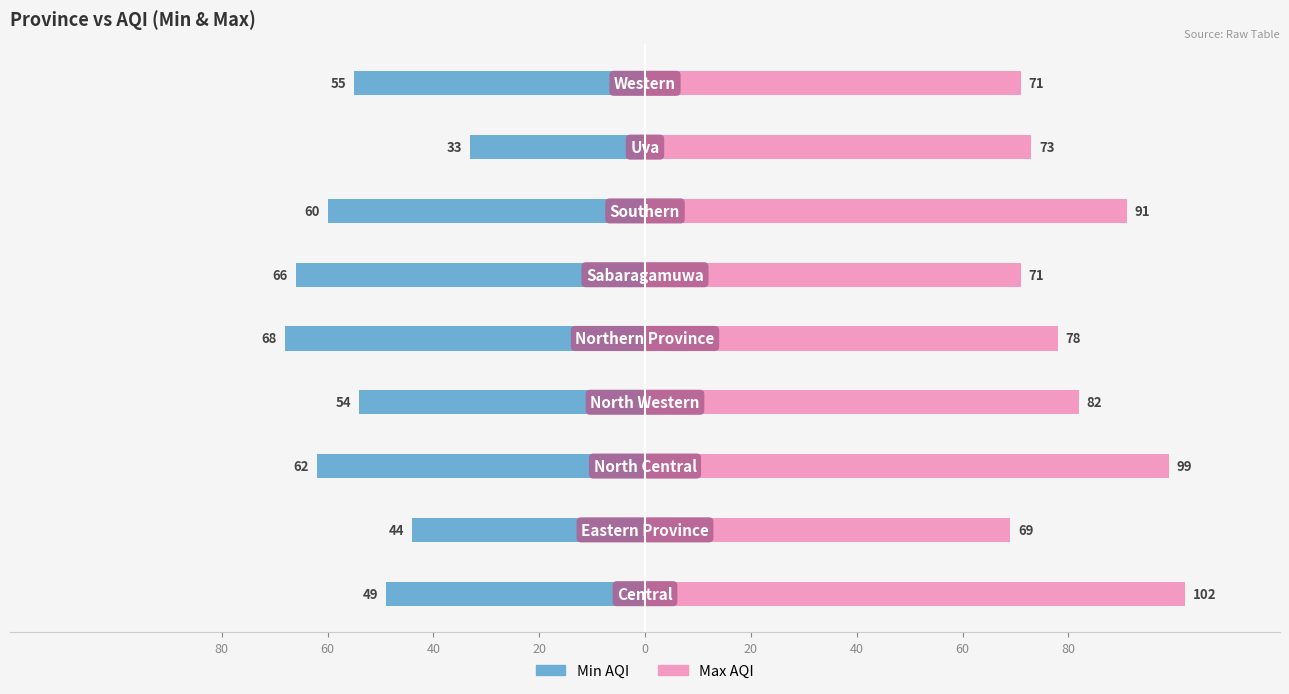

Rank the series at 40 from highest to lowest value.

Max AQI, Min AQI